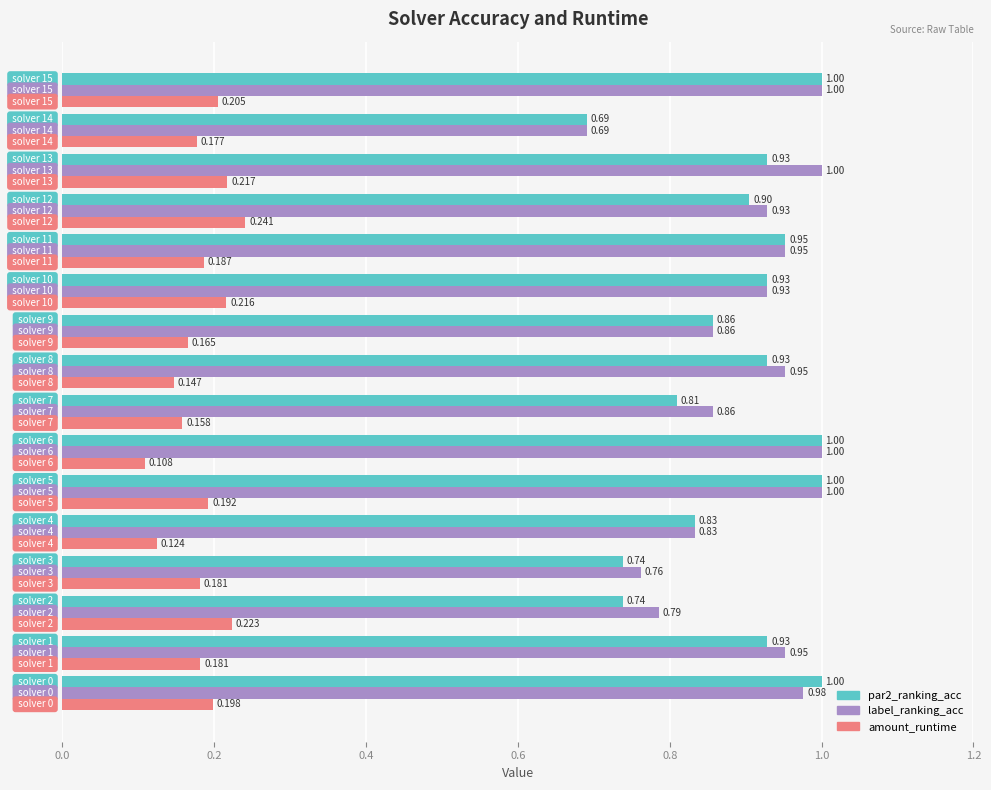

Which series has the largest total across all categories?

label_ranking_acc